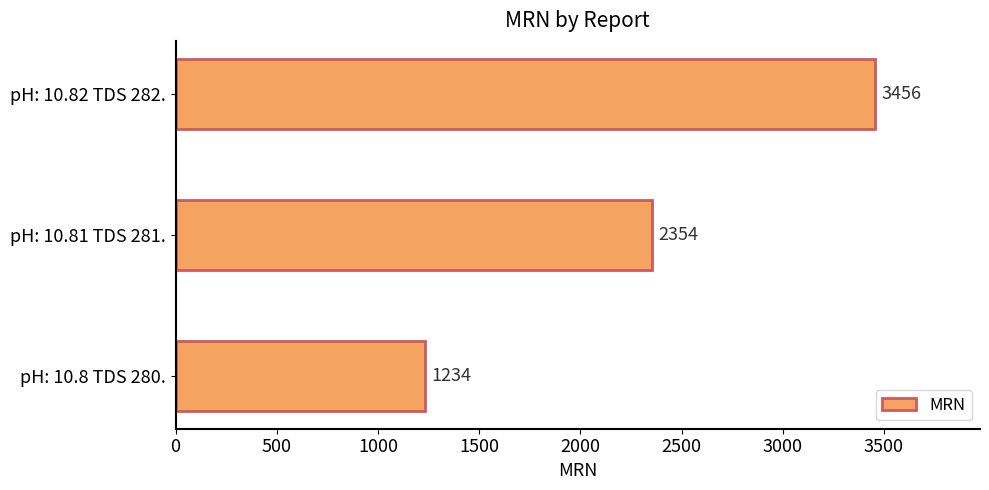

Reading bottom to top, extract all data points from this chart.

1234	2354	3456